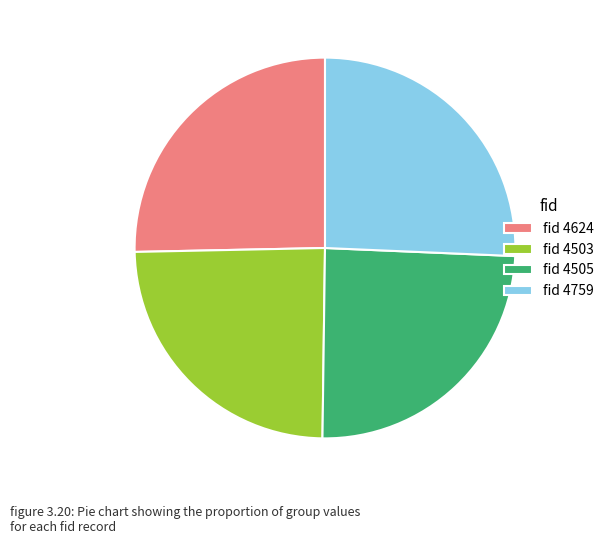

Does fid 4503 account for over 50% of the chart?

No